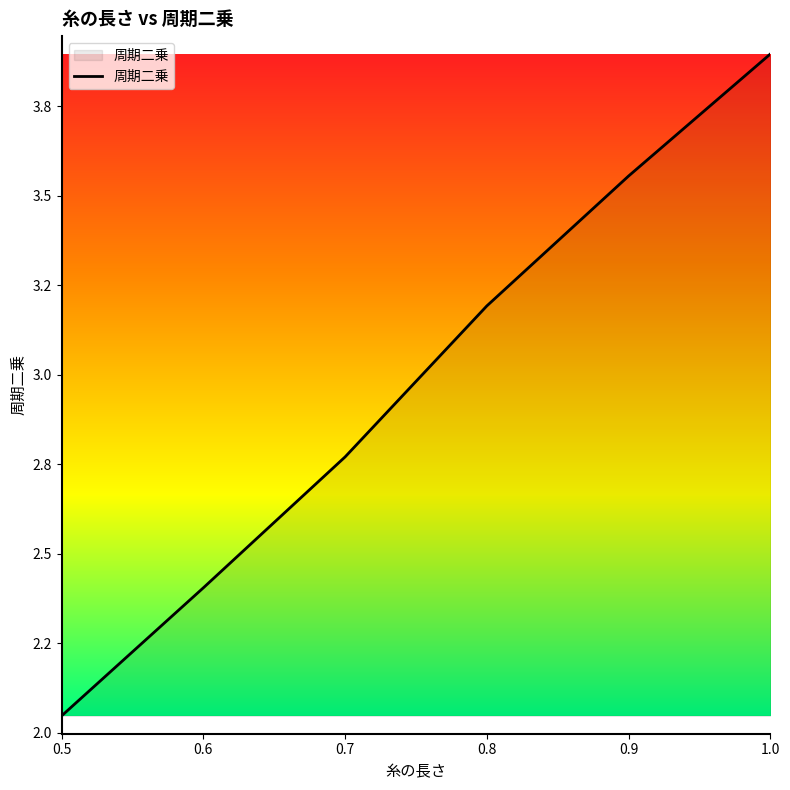

Does the chart have visible grid lines?

No